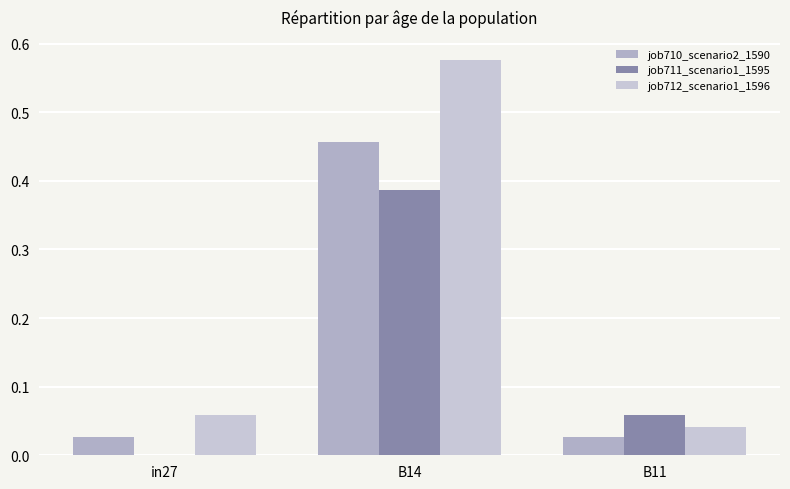

Reading left to right, transcribe all the data shown in this chart.

job710_scenario2_1590: 0.0	0.5	0.0
job711_scenario1_1595: 0.0	0.4	0.1
job712_scenario1_1596: 0.1	0.6	0.0